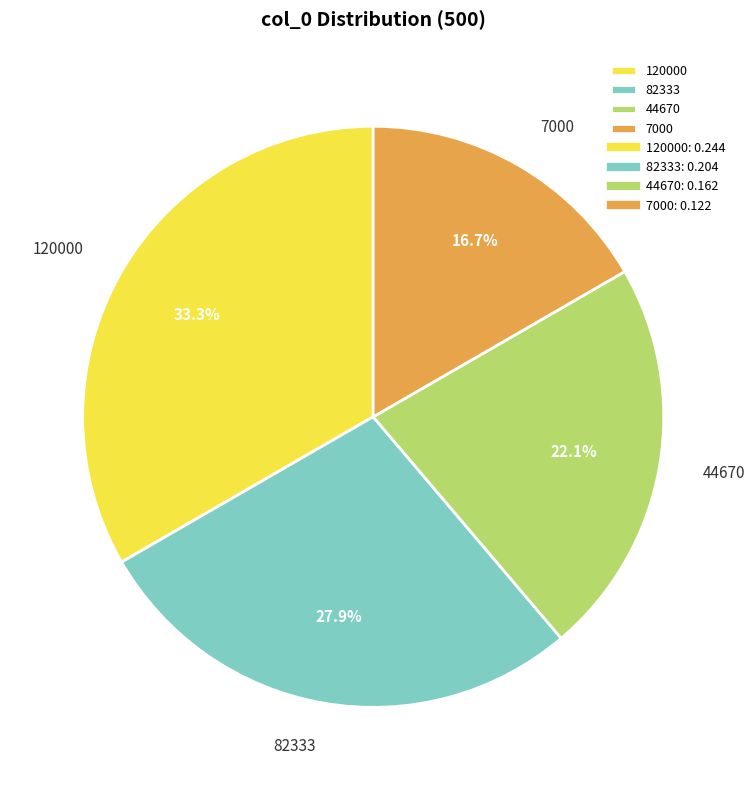

To the nearest percent, what is the difference between the largest and smallest slice percentages?

17%